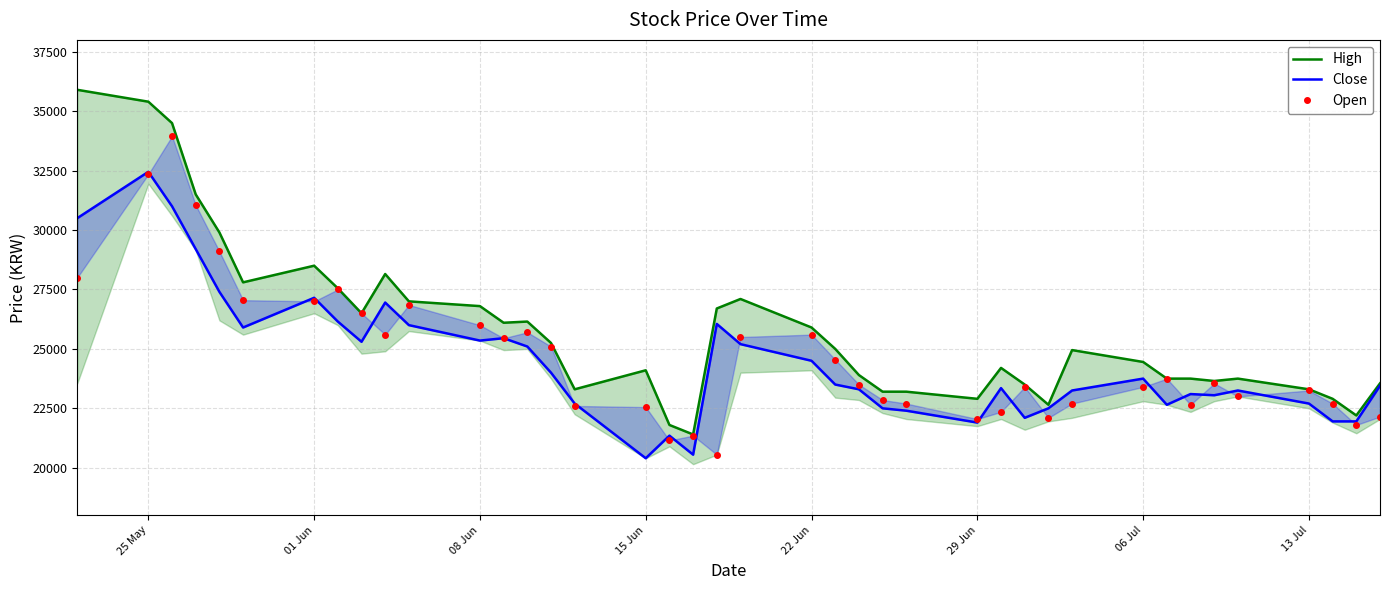

What is the sum of all High values?

1032100